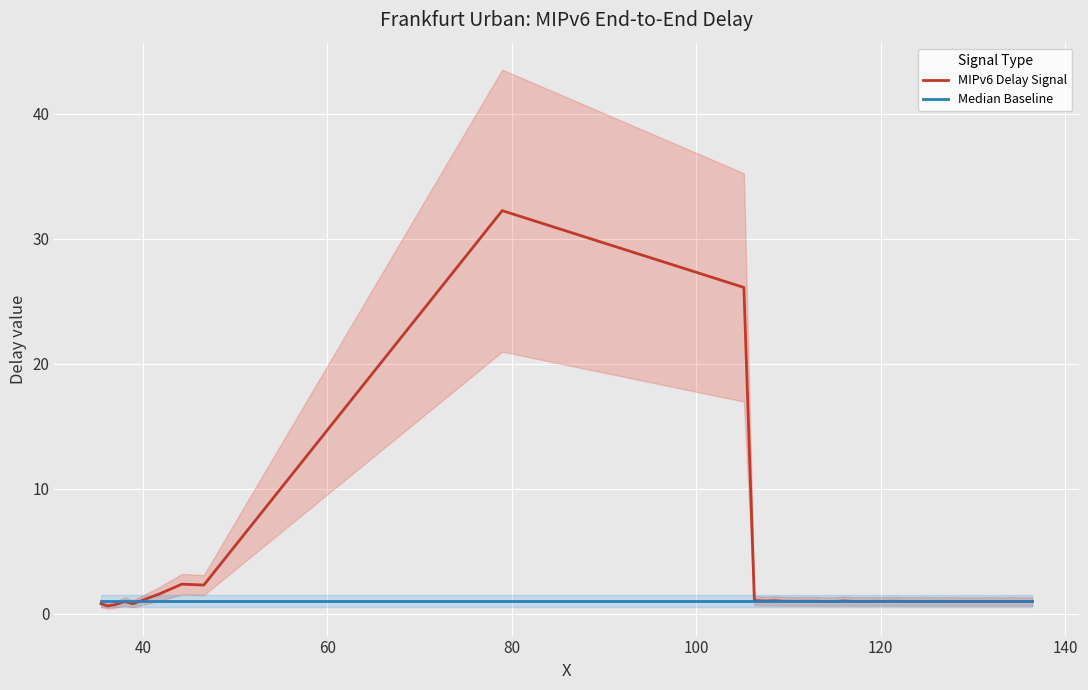

True or false: Median Baseline has more than 1 interior local peaks.

False